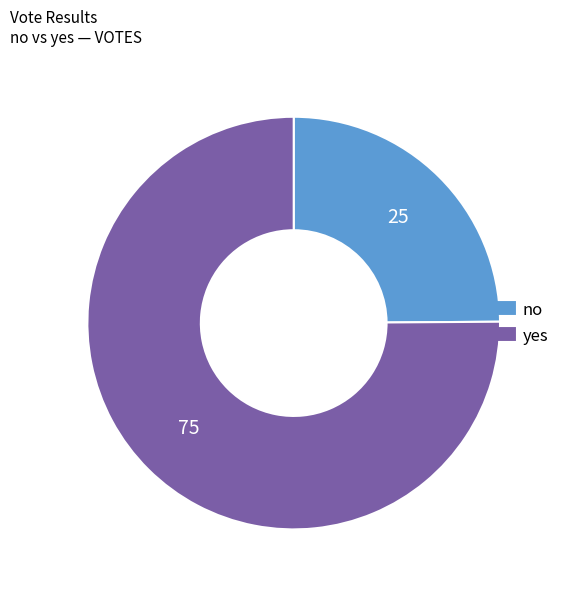

What is the majority slice?

yes